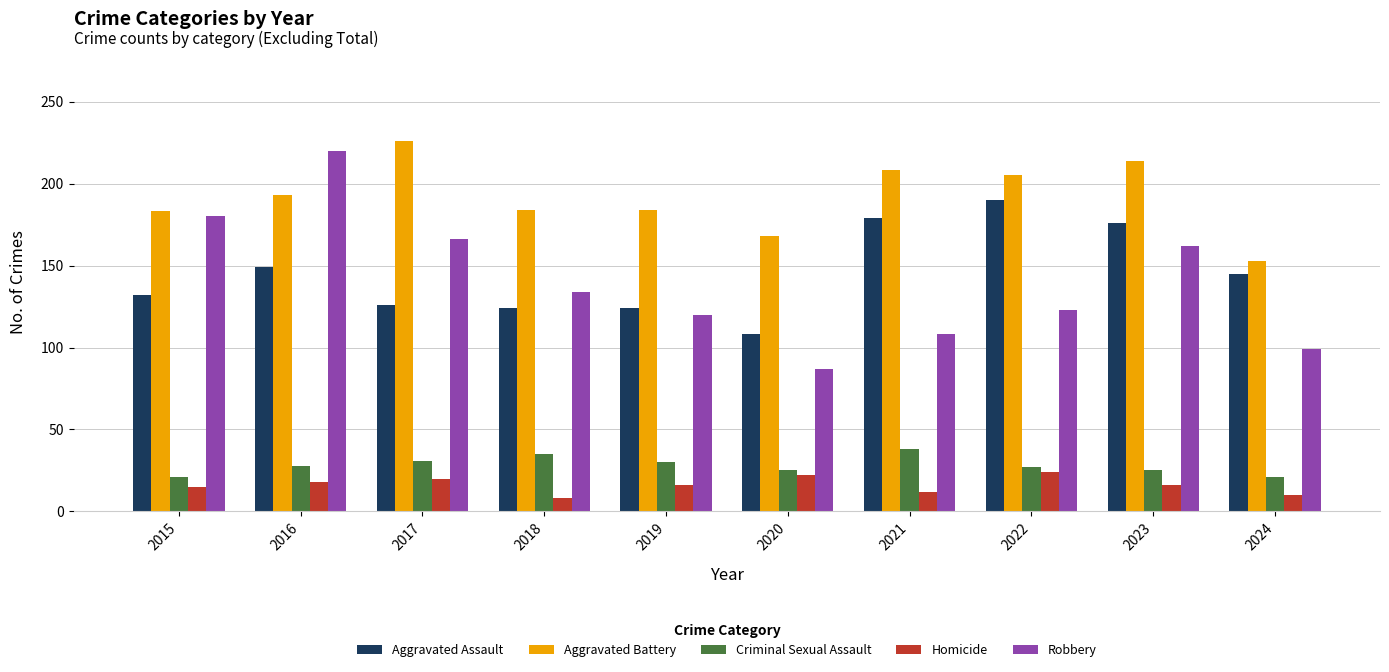

How many series are shown in this chart?

5